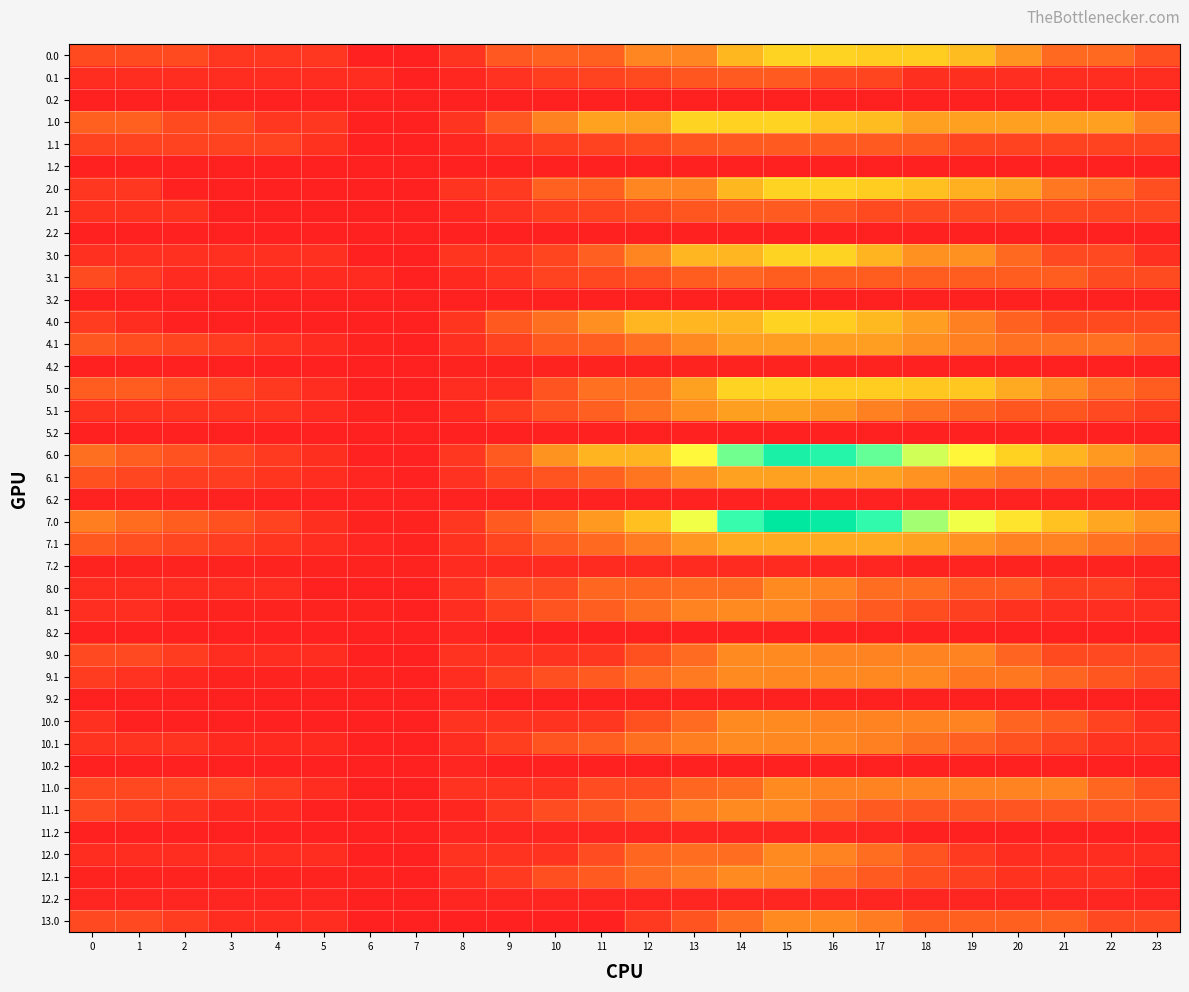

What is the total value across all series at 9?

18478.1